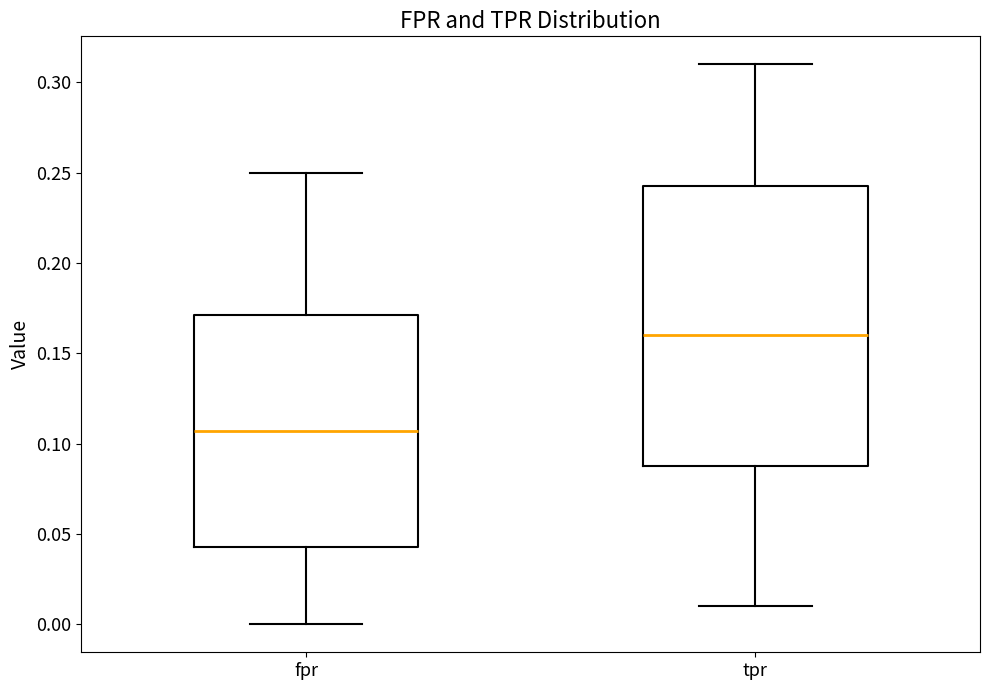

Reading left to right, transcribe this box plot: for each box, give where its median line is, the range the box spans, and where its two whiskers end, as read against the y-axis. The values are not printed on the chart, so give them approximately, as read against the axis.

fpr: median 0.105, box 0.045 to 0.170, whiskers 0.000 to 0.250
tpr: median 0.160, box 0.090 to 0.245, whiskers 0.010 to 0.310